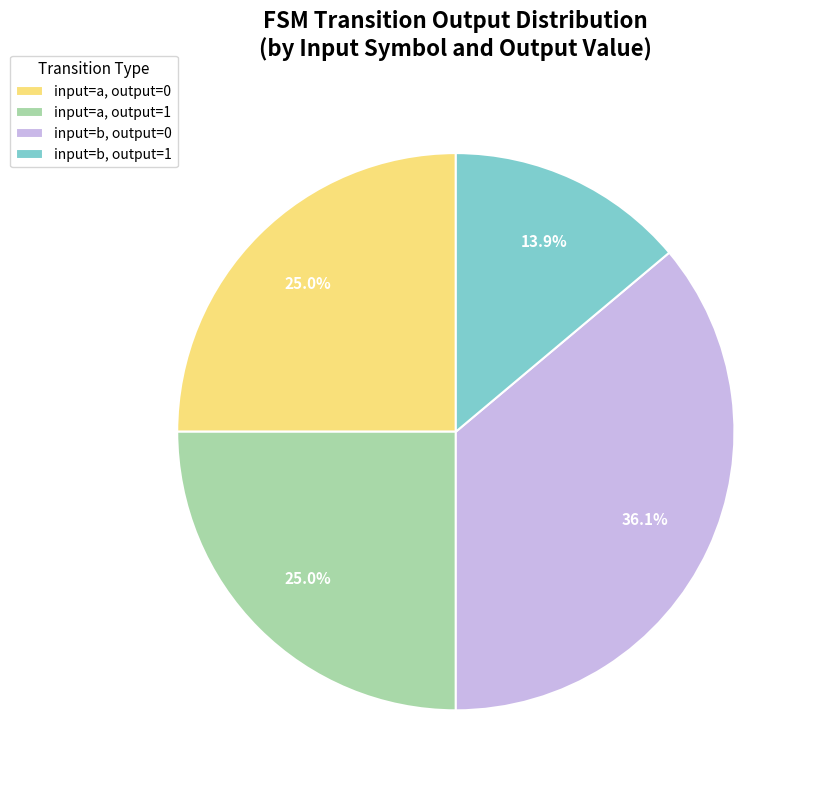

How many segments does this pie chart have?

4